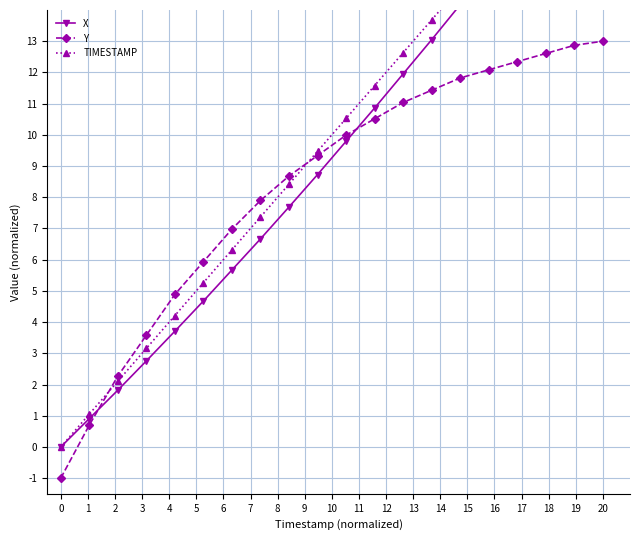

True or false: TIMESTAMP has more than 1 interior local peaks.

False